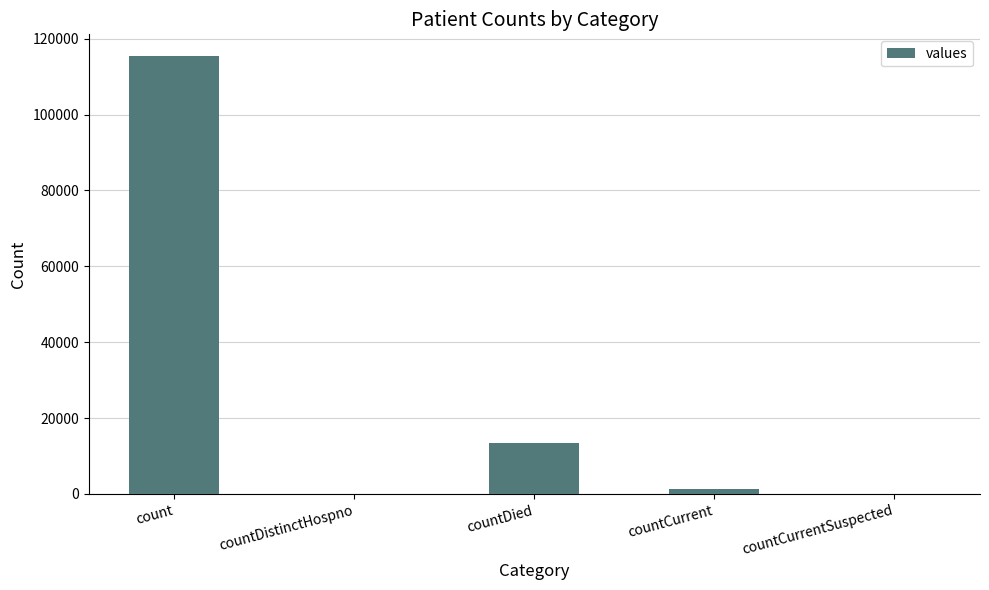

Reading left to right, list all the values displayed in this chart.

115379	0	13343	1383	0